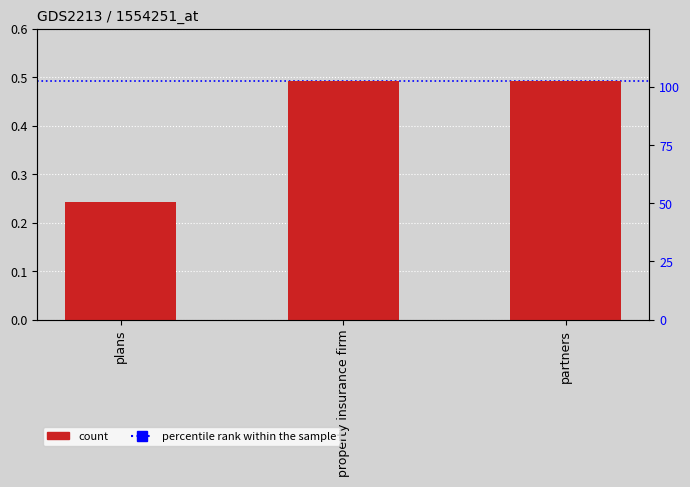

Rank the categories by value from lowest to highest.

plans, property insurance firm, partners